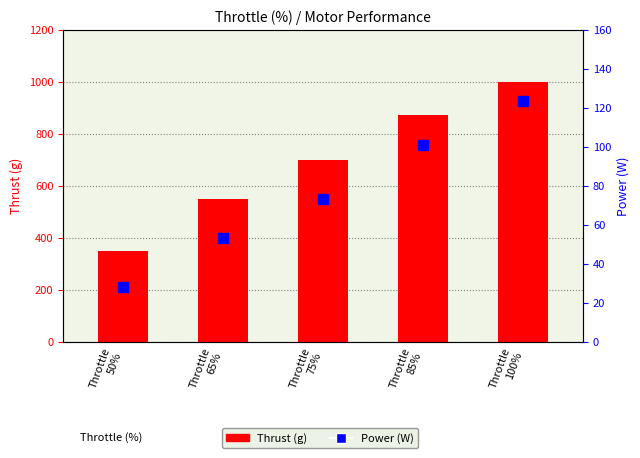

Reading left to right, list all the values displayed in this chart.

Thrust (g): 350.0	550.0	700.0	870.0	1000.0
Power (W): 27.8	53.3	73.3	101.0	123.2